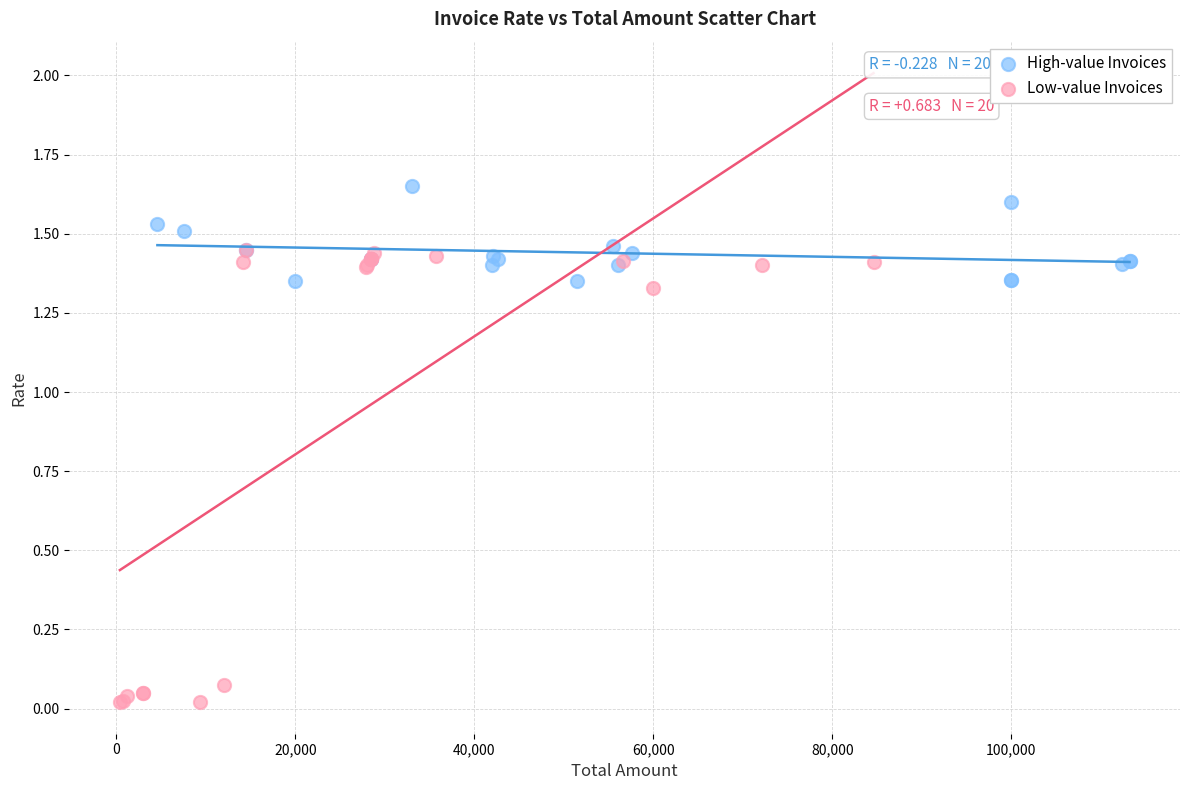

Which series reaches the minimum Y coordinate?

Low-value Invoices